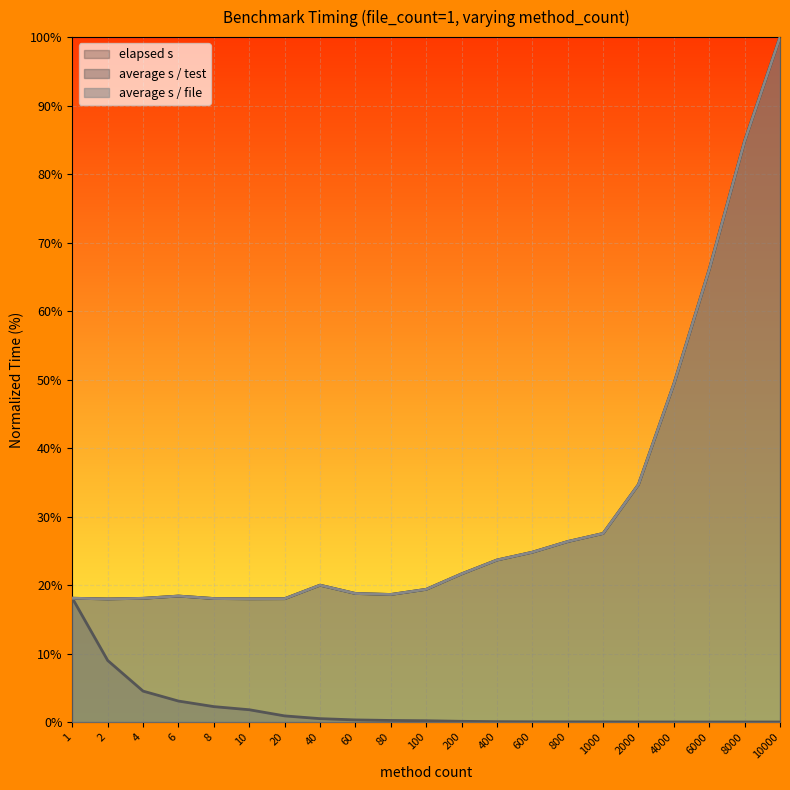

True or false: average s / test and average s / file intersect in this chart.

False